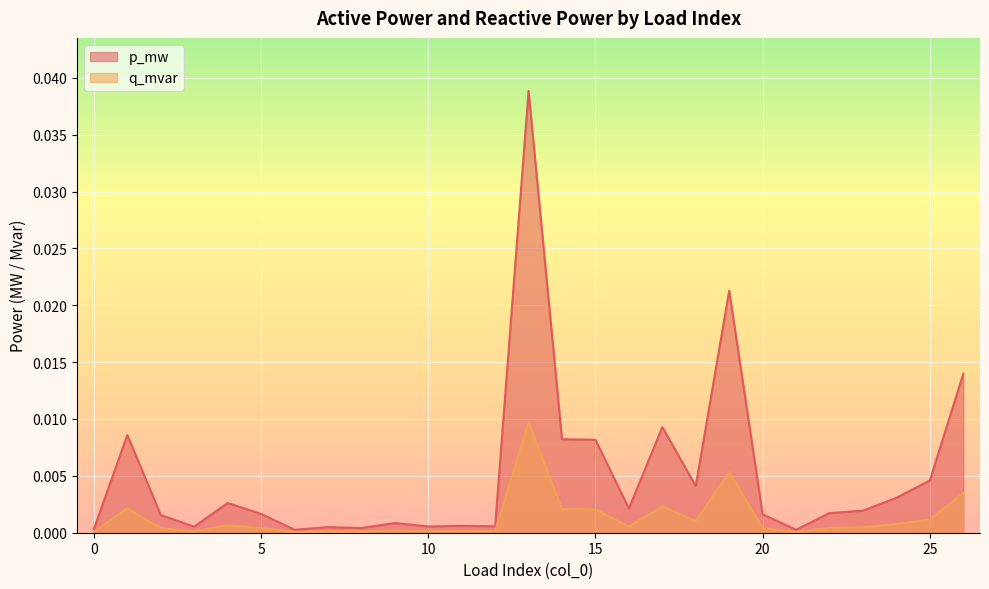

True or false: p_mw and q_mvar cross at least once.

False